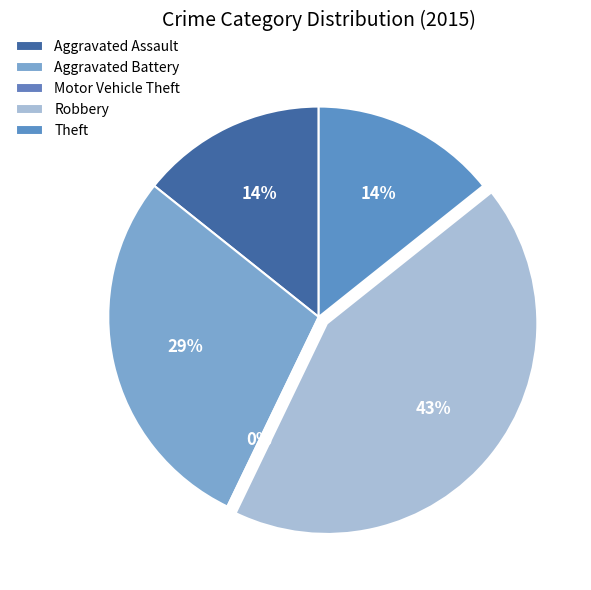

Do Robbery and Motor Vehicle Theft together represent more than half of the pie?

No